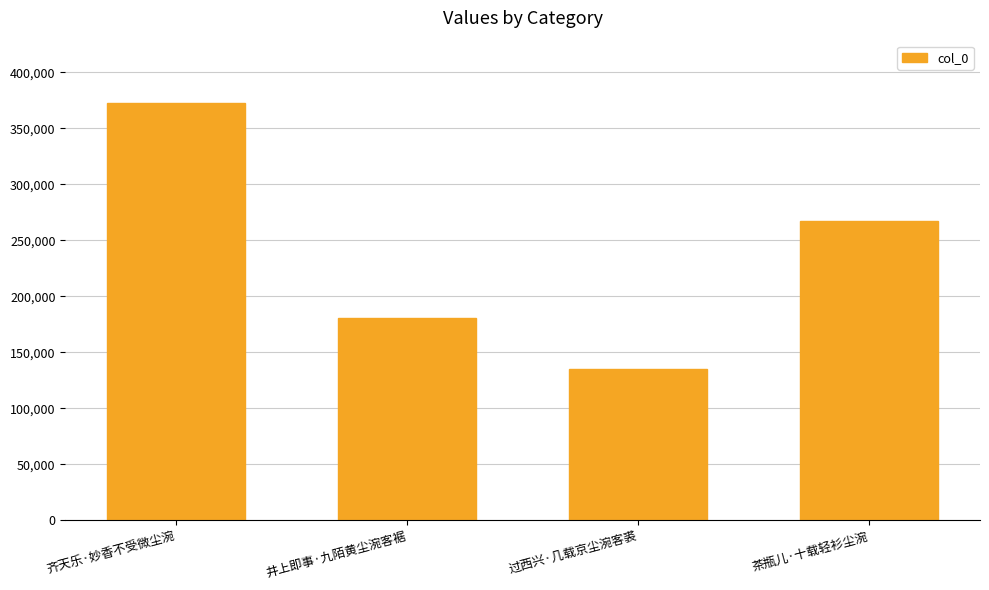

How many values are between 180313 and 372368?

3